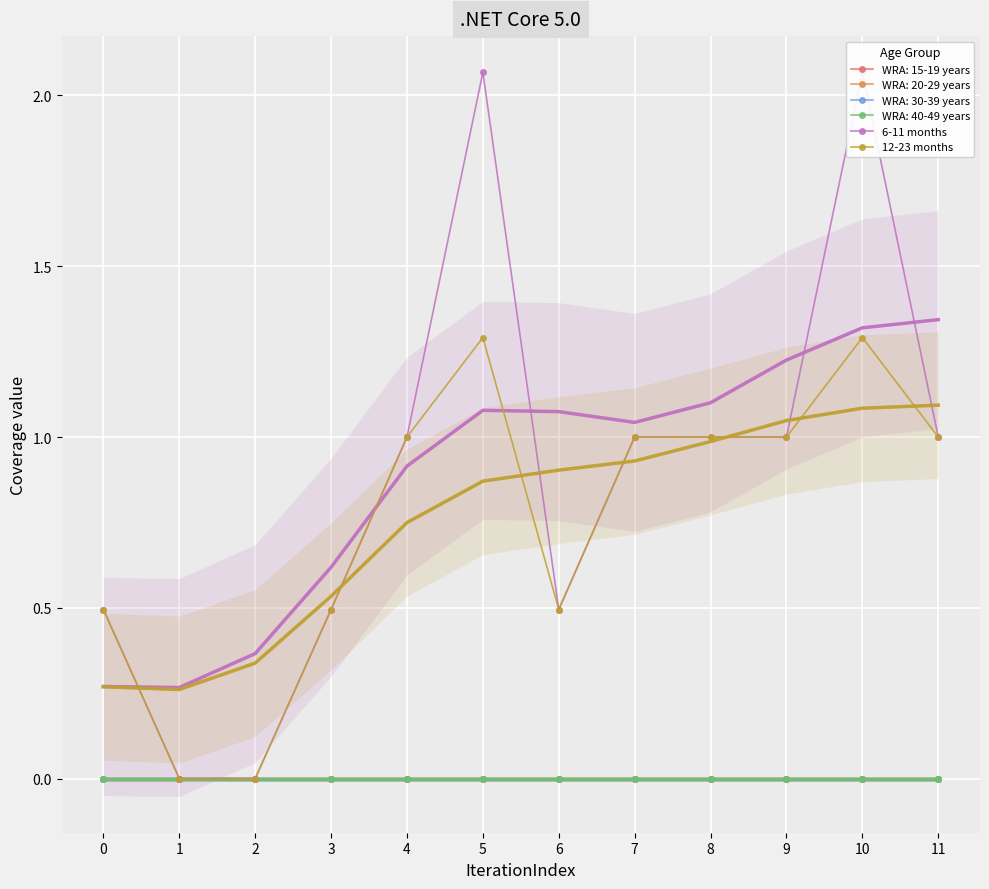

Where is the first local minimum for 6-11 months?

6